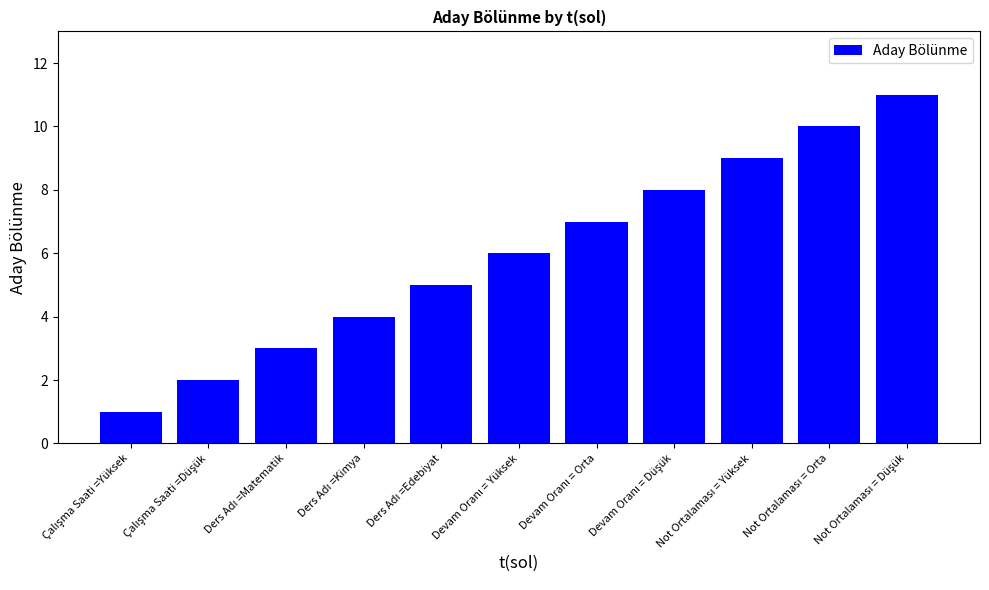

What is the greatest value displayed?

11